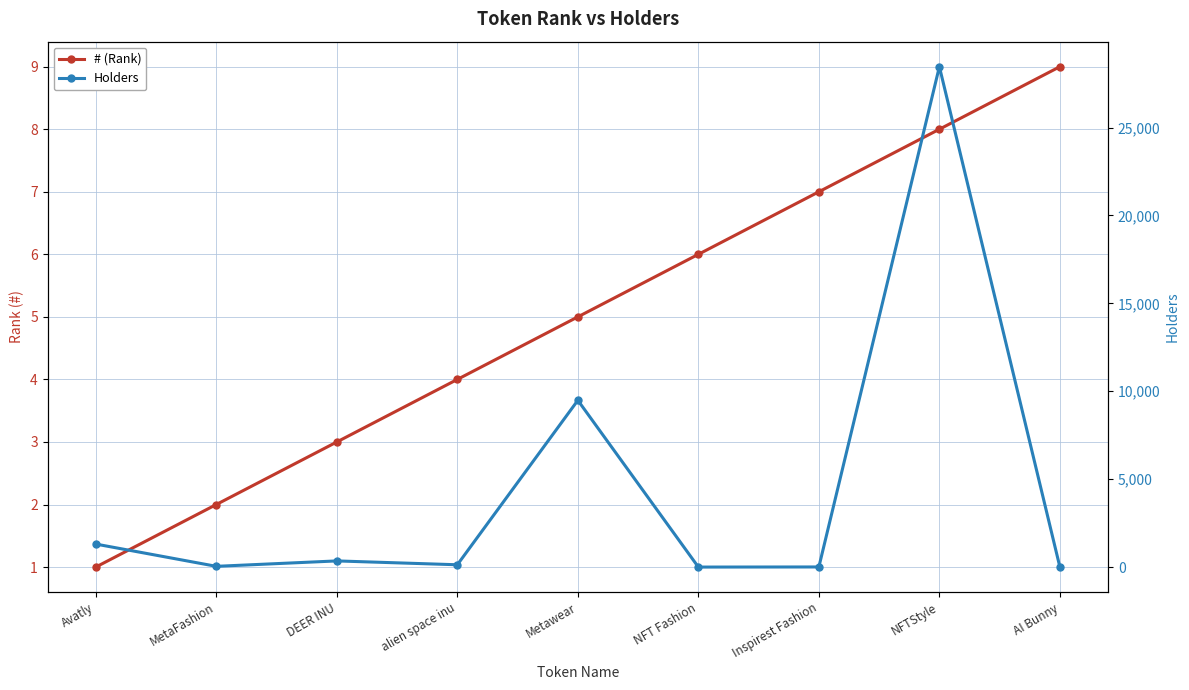

True or false: Holders has a value of 134 at alien space inu.

True